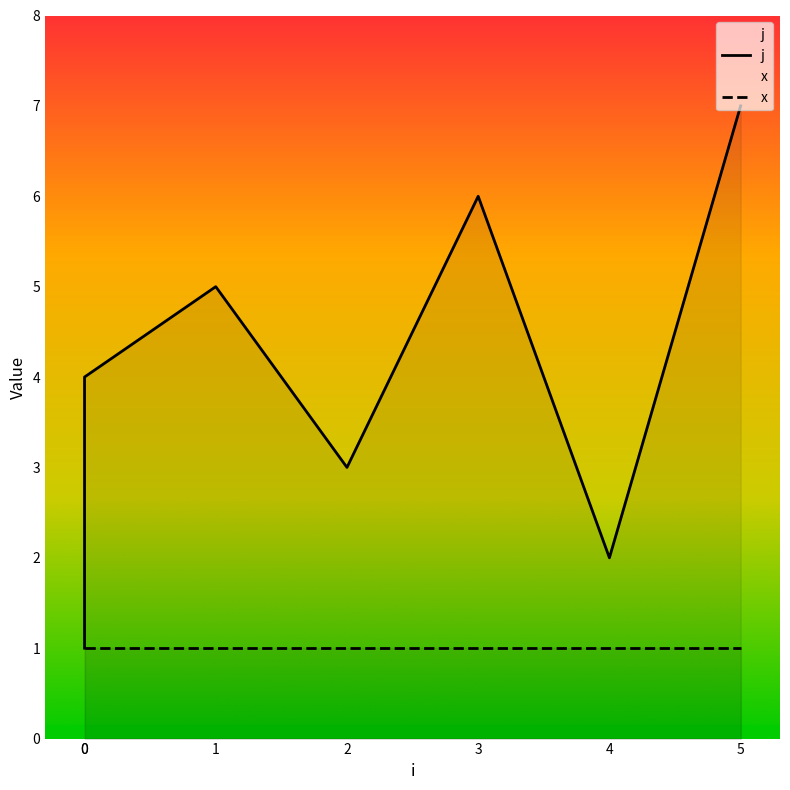

What is the ratio of the value at 5 to the value at 1?

1.4